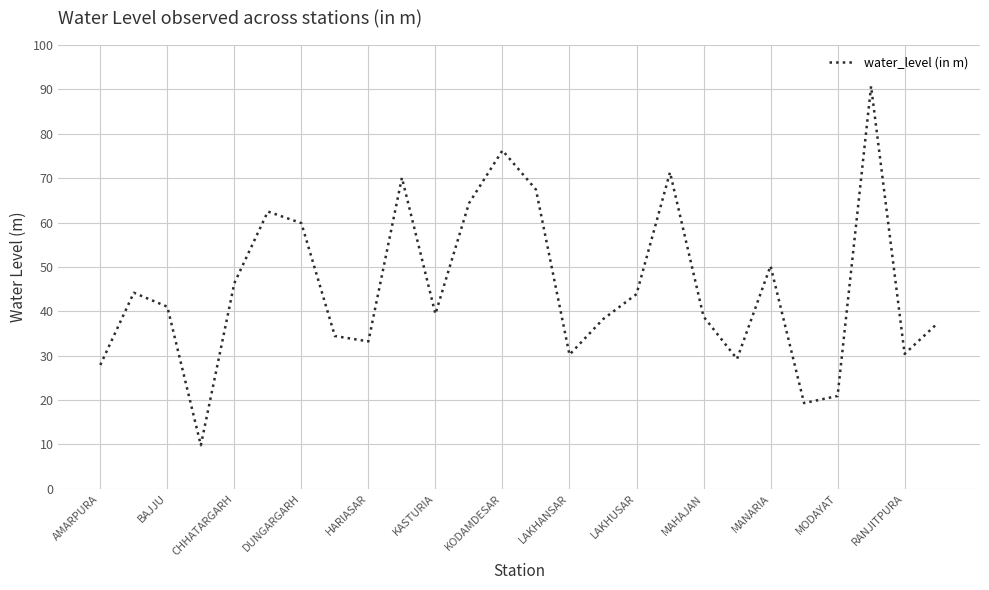

What is the smallest value displayed?

9.8